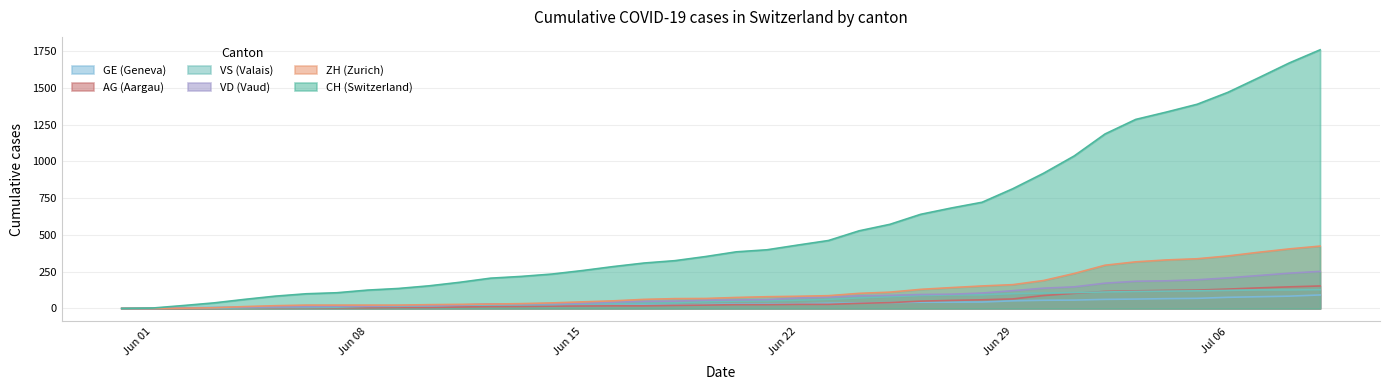

What is the greatest value displayed?

1758